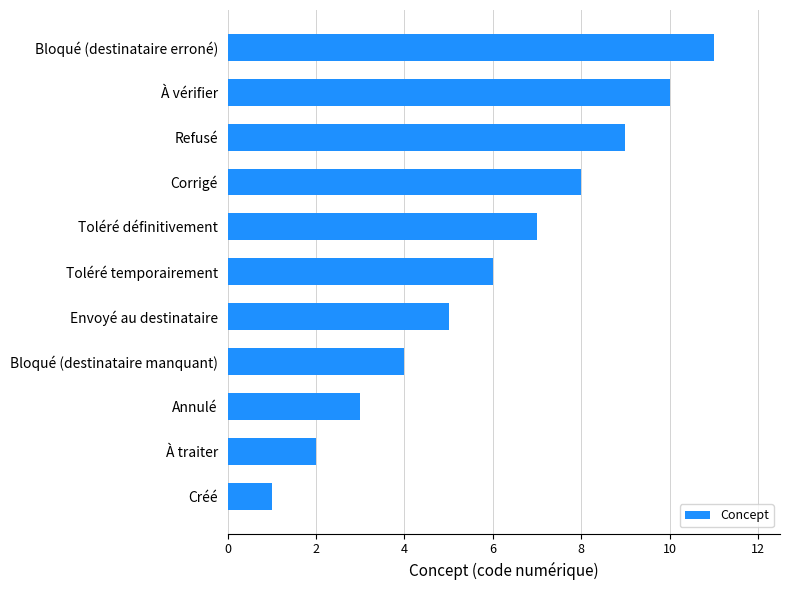

Between Bloqué (destinataire manquant) and Toléré définitivement, which is larger?

Toléré définitivement